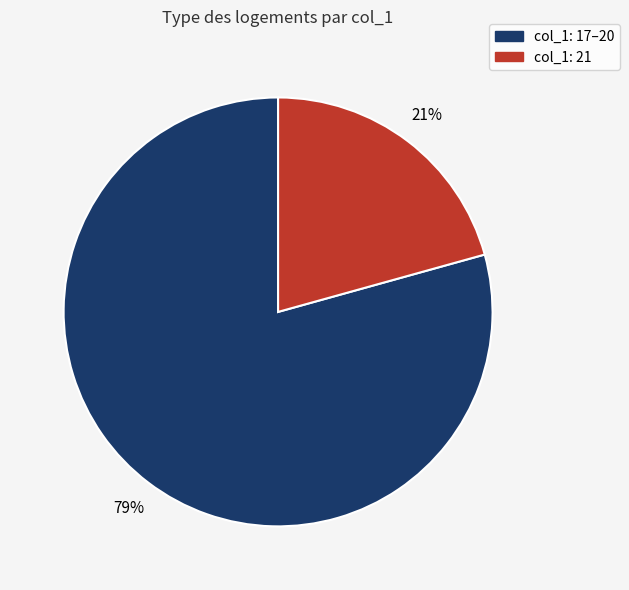

Is there a majority slice in this chart?

Yes